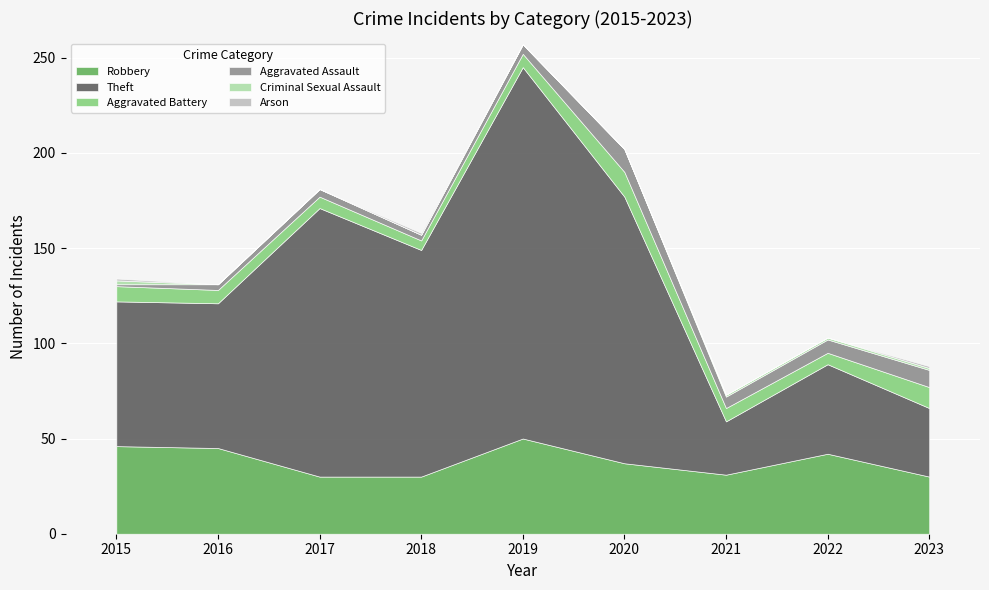

Reading left to right, what are all the values shown in this chart?

Robbery: 2015=46	2016=45	2017=30	2018=30	2019=50	2020=37	2021=31	2022=42	2023=30
Theft: 2015=76	2016=76	2017=141	2018=119	2019=195	2020=140	2021=28	2022=47	2023=36
Aggravated Battery: 2015=8	2016=7	2017=6	2018=5	2019=7	2020=13	2021=7	2022=6	2023=11
Aggravated Assault: 2015=1	2016=3	2017=4	2018=3	2019=5	2020=12	2021=6	2022=7	2023=9
Criminal Sexual Assault: 2015=2	2016=0	2017=0	2018=0	2019=0	2020=0	2021=1	2022=1	2023=1
Arson: 2015=1	2016=0	2017=0	2018=1	2019=0	2020=0	2021=0	2022=0	2023=1